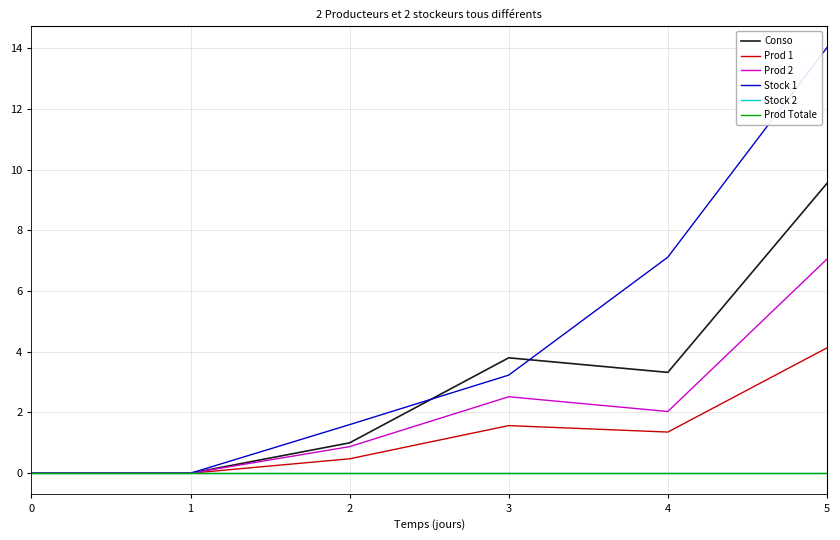

Is this an area chart (filled region under the line)?

No